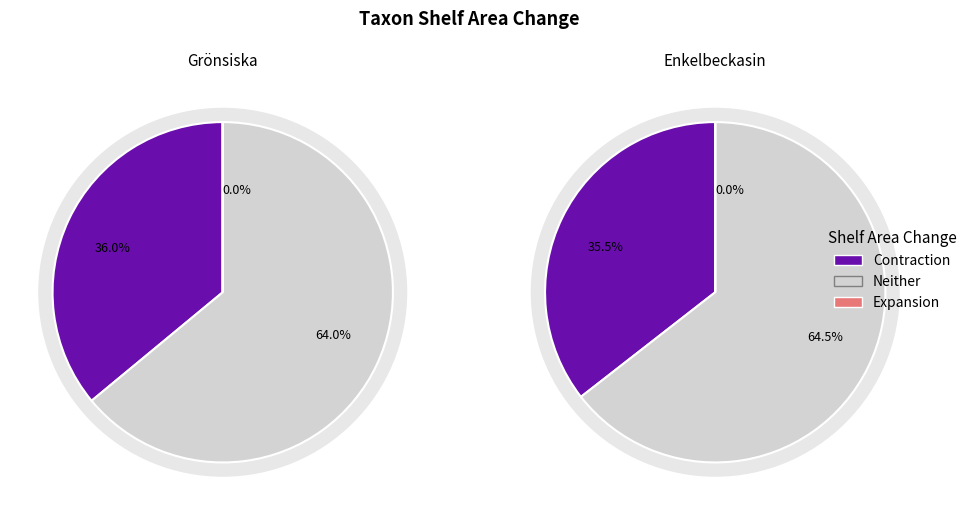

What percentage is the Grönsiska slice, to the nearest percent?

50%